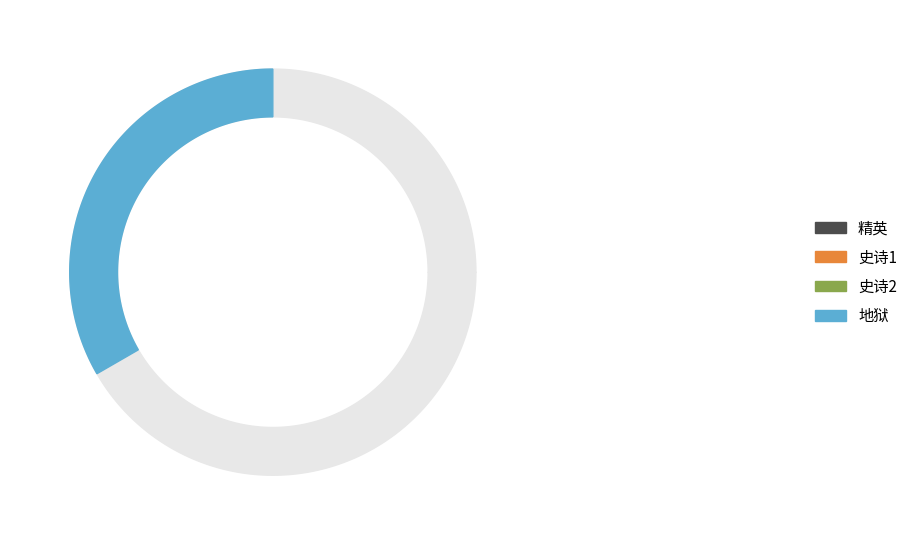

The 史诗1 slice represents 9% of the pie. True or false?

False